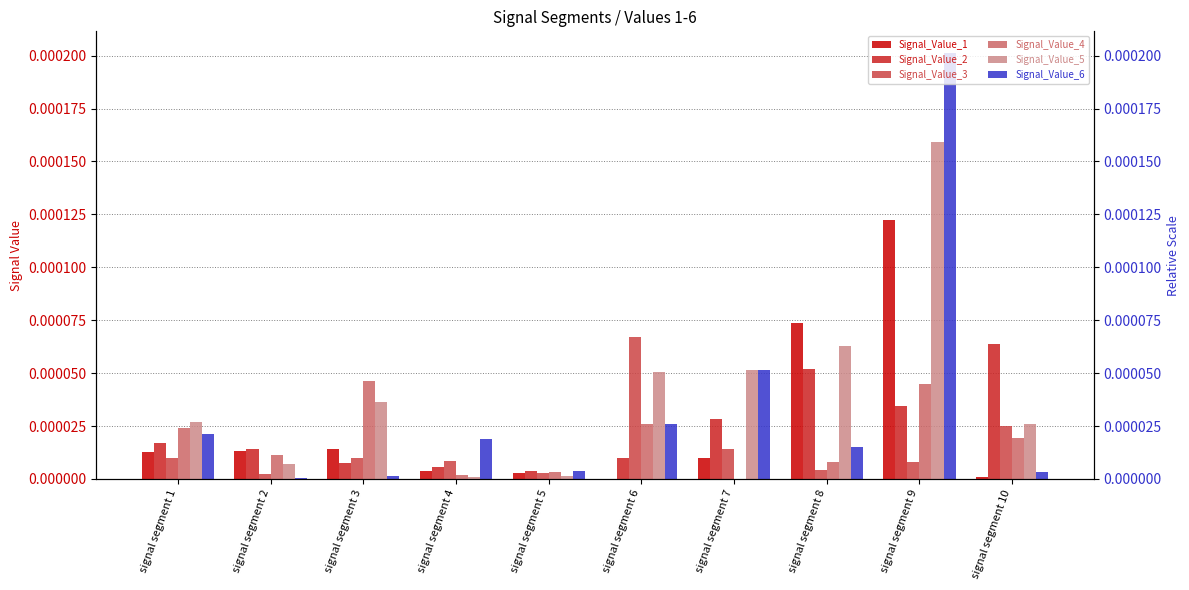

Which series changed the most between signal segment 1 and signal segment 7?

Signal_Value_6